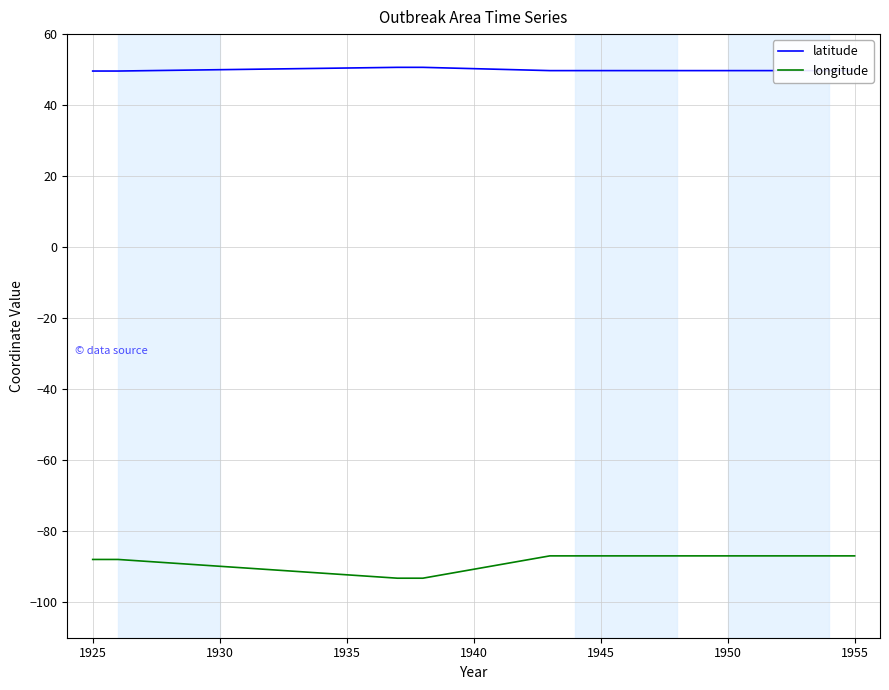

True or false: longitude and latitude intersect in this chart.

False